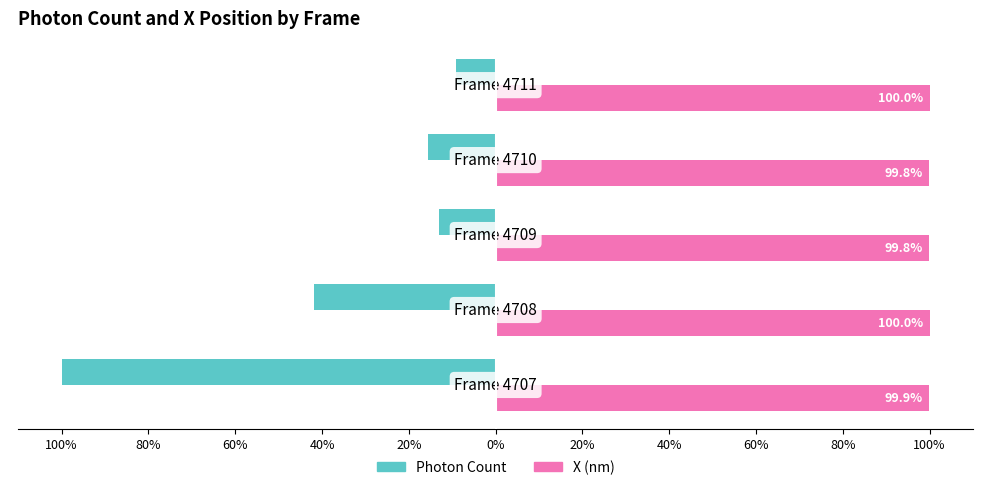

What are all the series names shown in the legend?

Photon Count, X (nm)